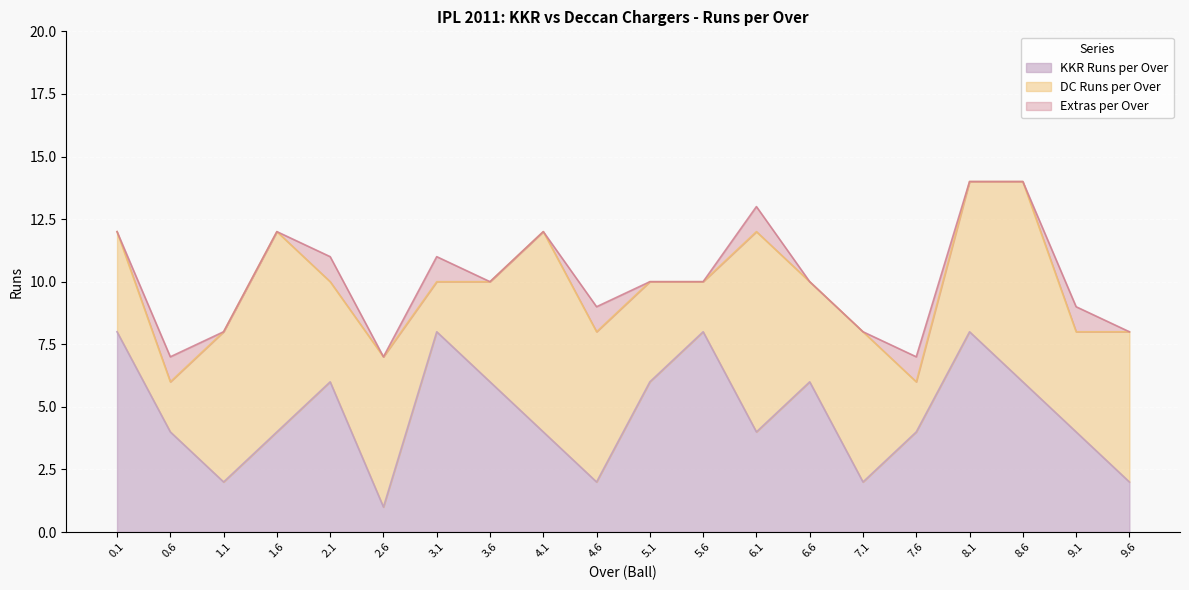

Is the value of KKR Runs per Over at 6.1 greater than the value of Extras per Over at 5.1?

Yes